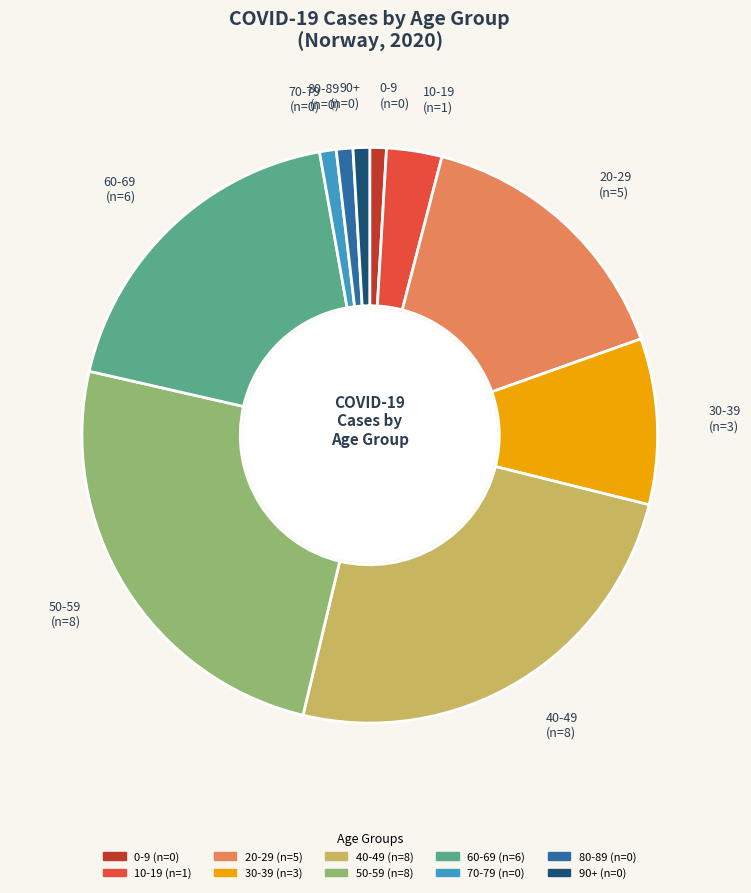

Count the number of slices in the pie.

10